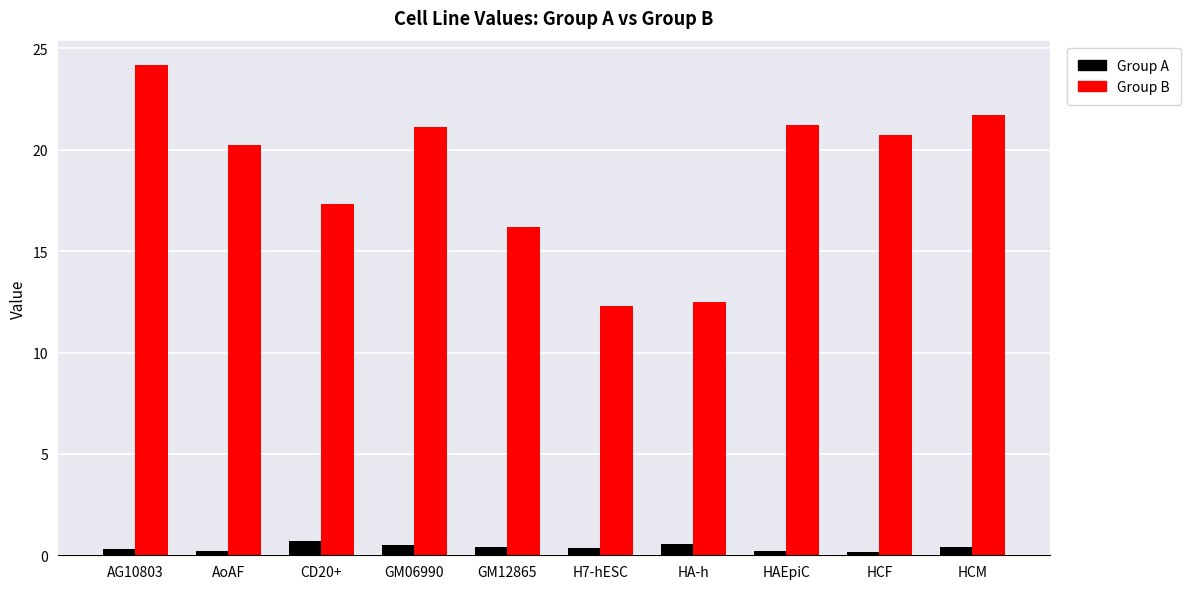

At which category is the sum across all series the highest?

AG10803